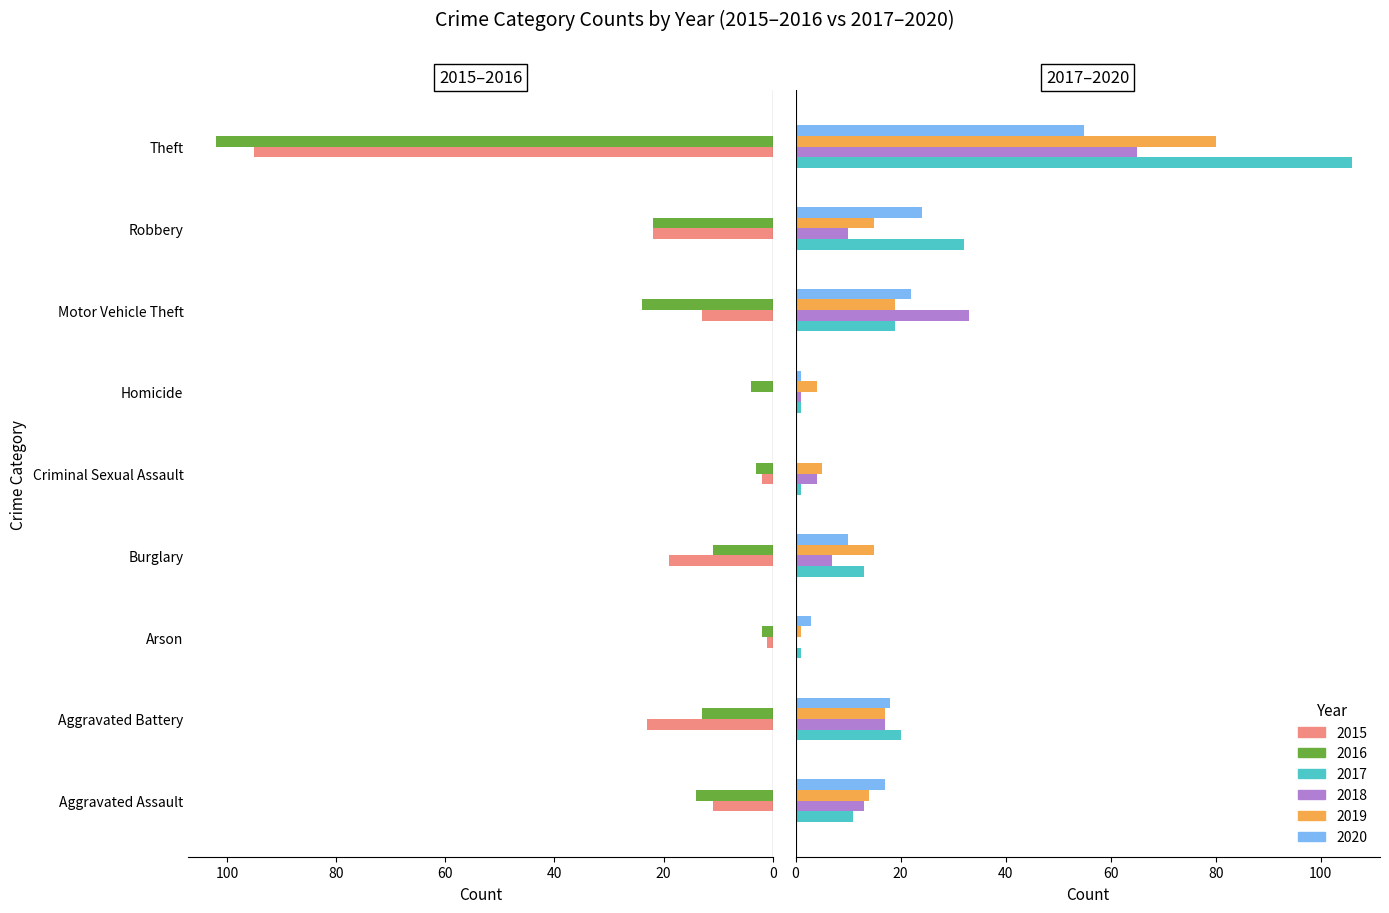

The value of 2017 at Homicide is 1. True or false?

True